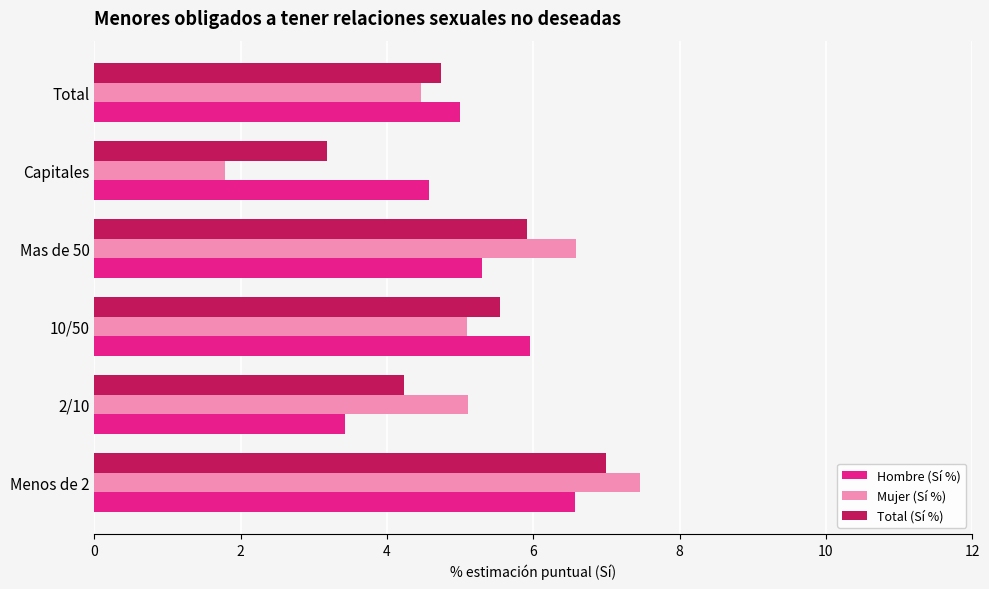

Is the value of Mujer (Sí %) at 2/10 greater than the value of Total (Sí %) at Menos de 2?

No